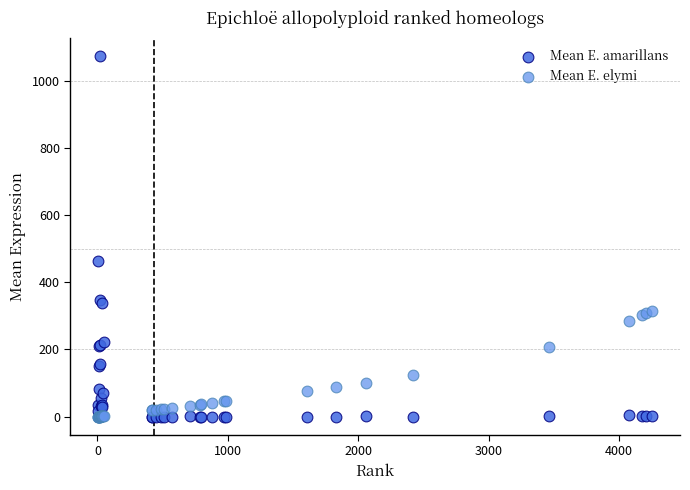

In the Mean E. amarillans series, what Y value is closest to 536?

464.5